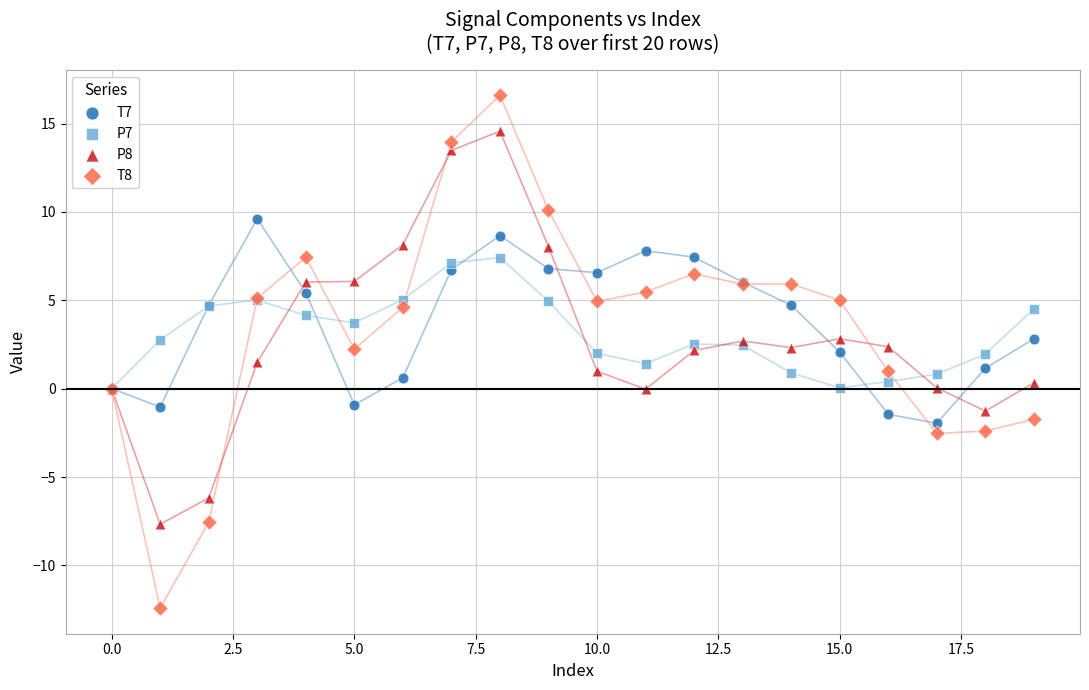

What are all the series names shown in the legend?

T7, P7, P8, T8